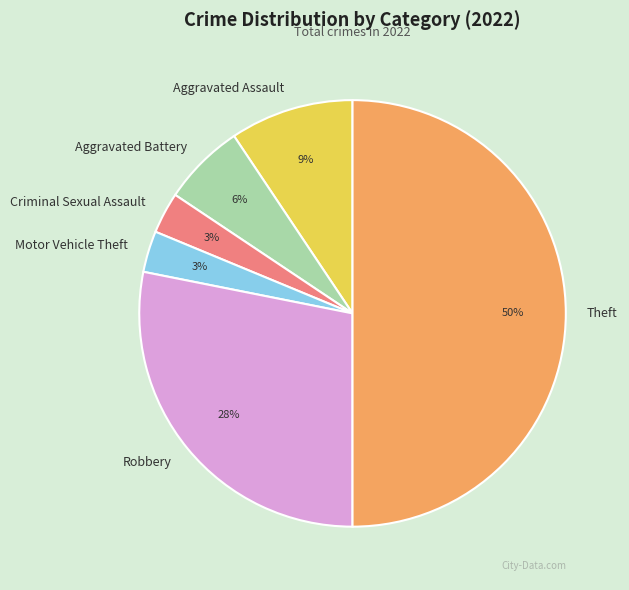

The Criminal Sexual Assault slice represents 3% of the pie. True or false?

True